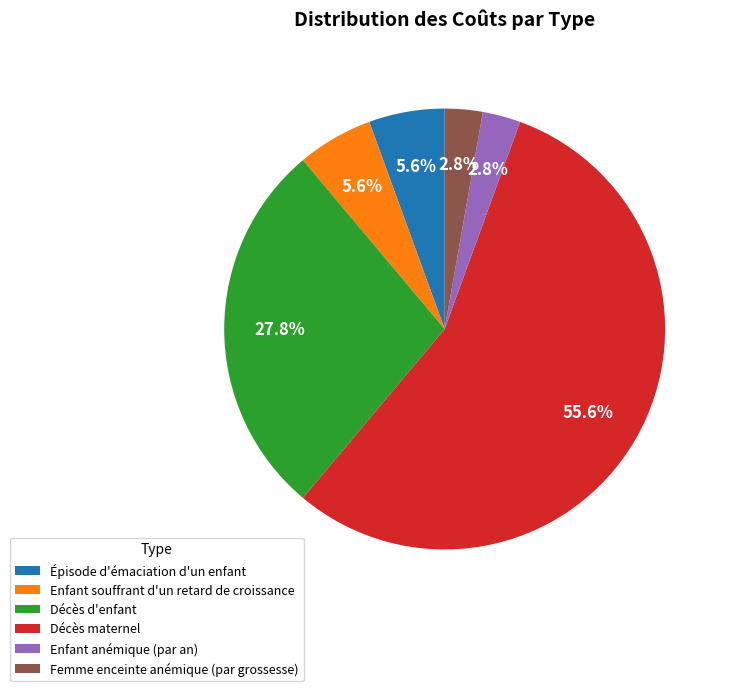

What percentage do Décès maternel and Épisode d'émaciation d'un enfant together represent?

61.1%